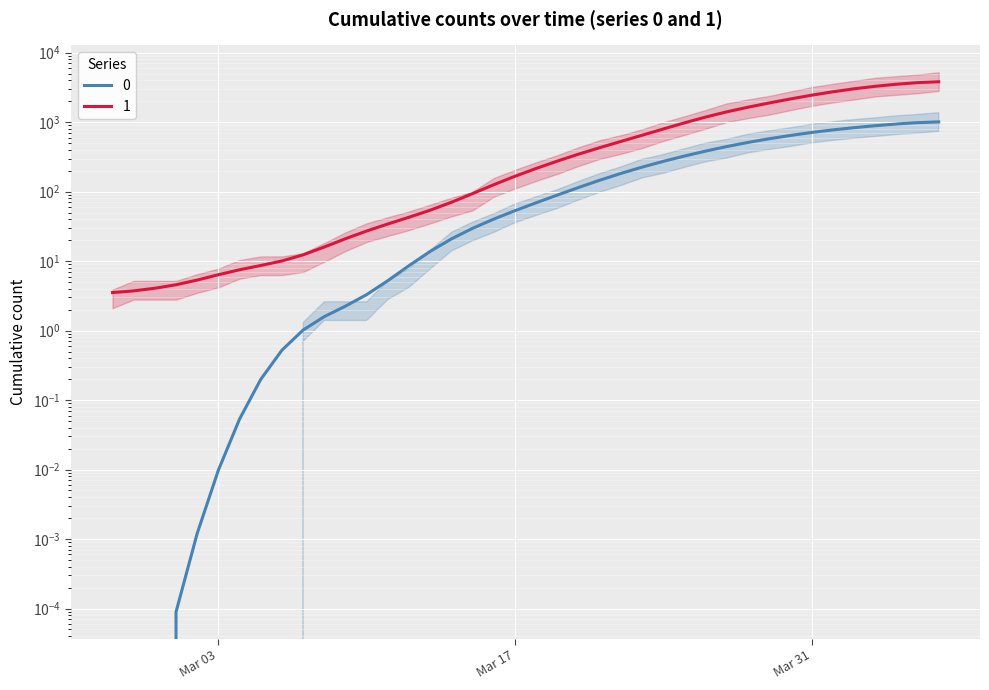

Between 2020-03-25 and 2020-03-23, which is larger?

2020-03-25